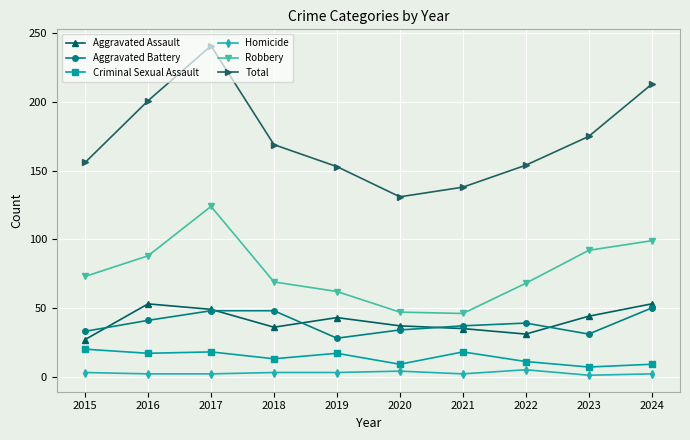

What value does the Criminal Sexual Assault series have at 2015, to the nearest 10?

20